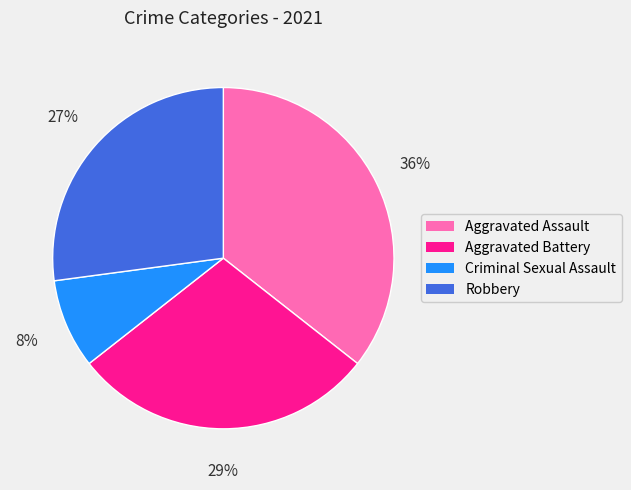

Count the number of slices in the pie.

4